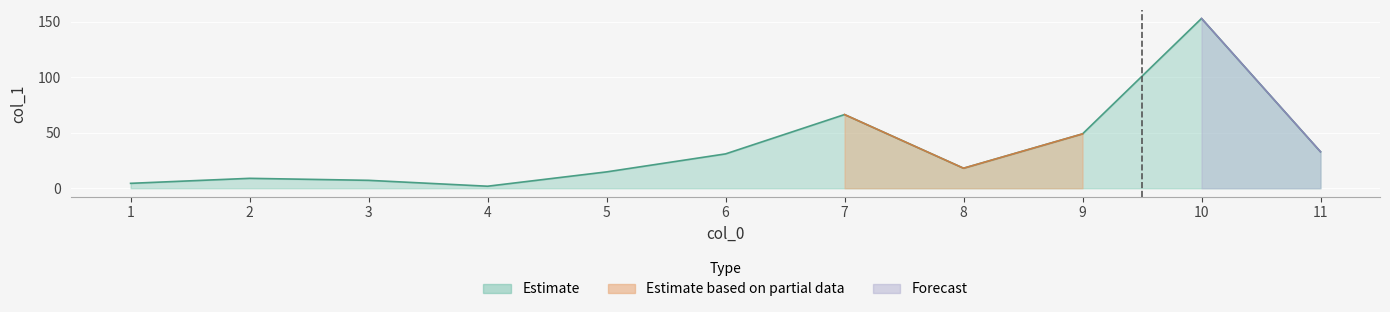

Rank the categories by value from lowest to highest.

4, 1, 3, 2, 5, 8, 6, 11, 9, 7, 10